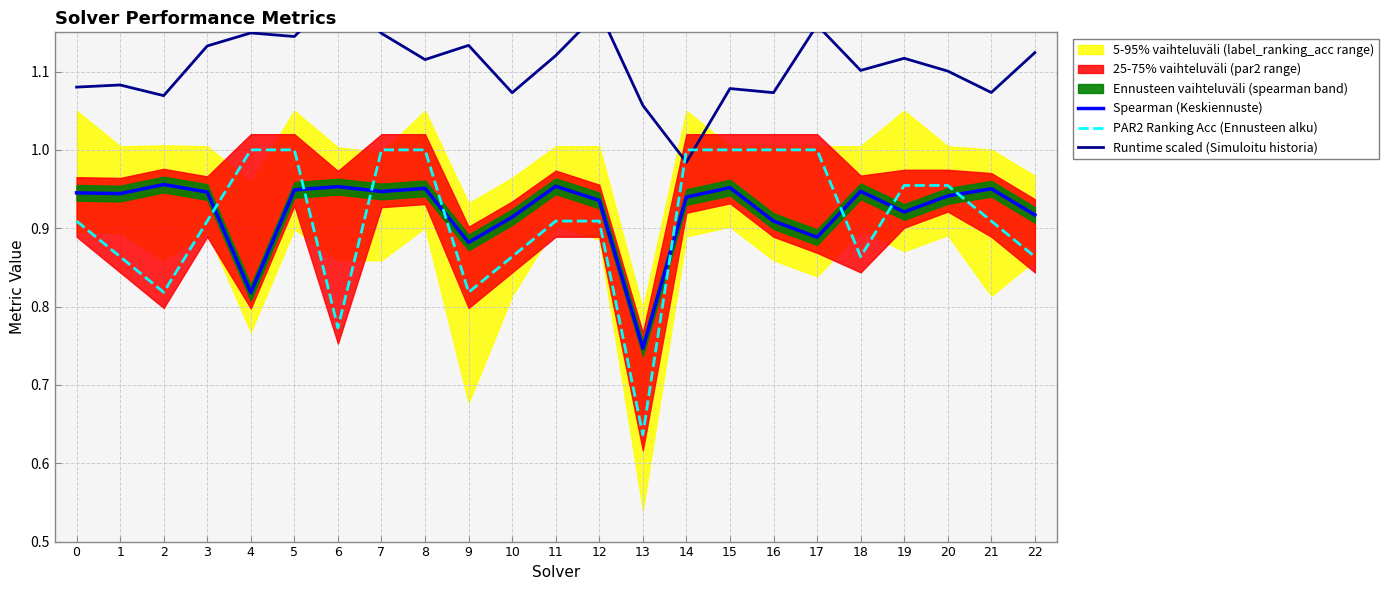

Count the number of categories in the chart.

23